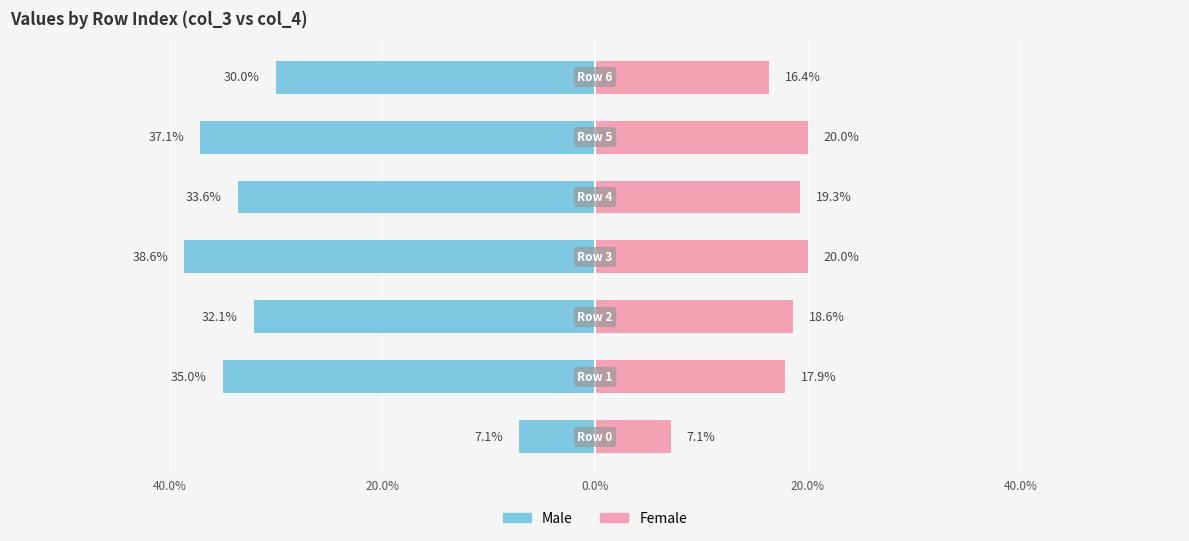

Is the value of Male at 20.0% greater than the value of Female at 5?

No